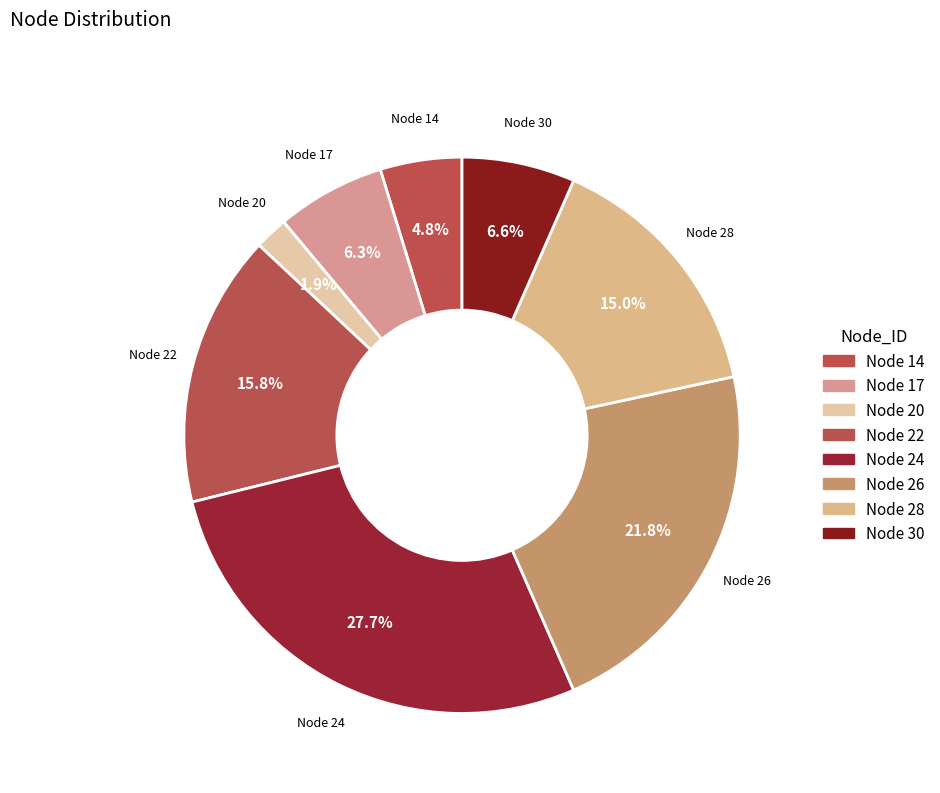

How many segments does this pie chart have?

8